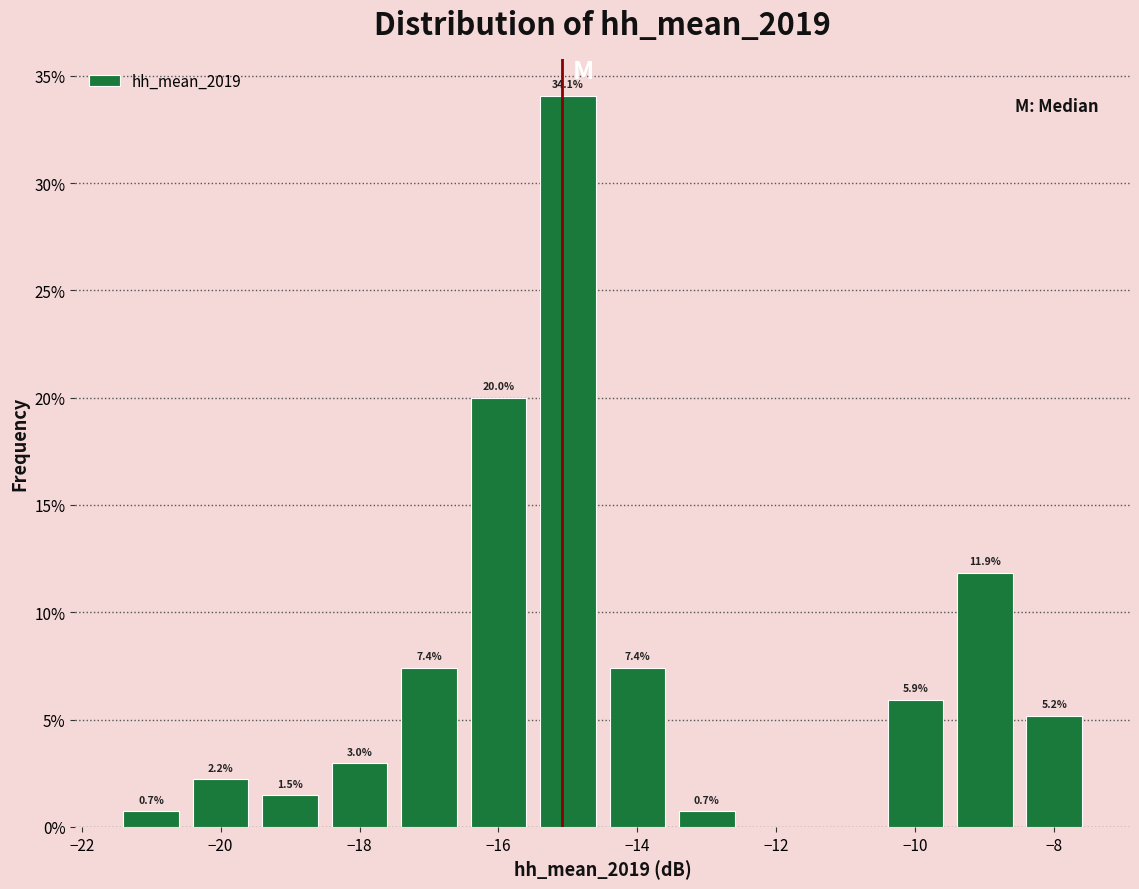

Which range on the x-axis has the tallest bar?

-15.5 to -14.5